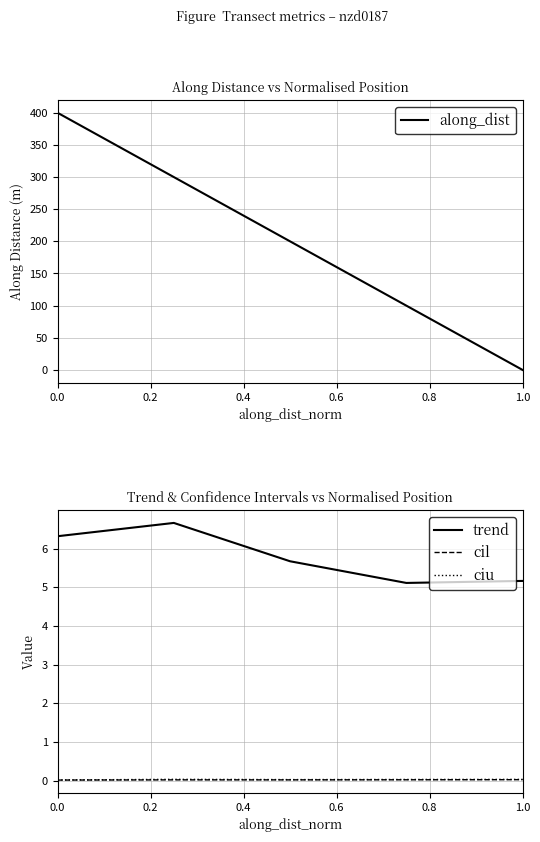

True or false: cil and ciu cross at least once.

False